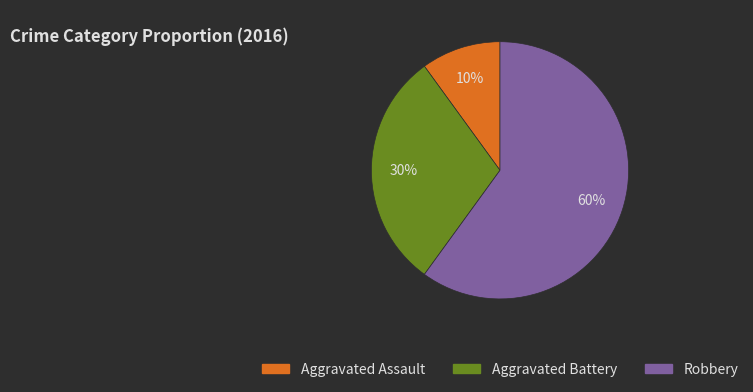

To the nearest percent, what percentage of the pie is Aggravated Battery?

30%